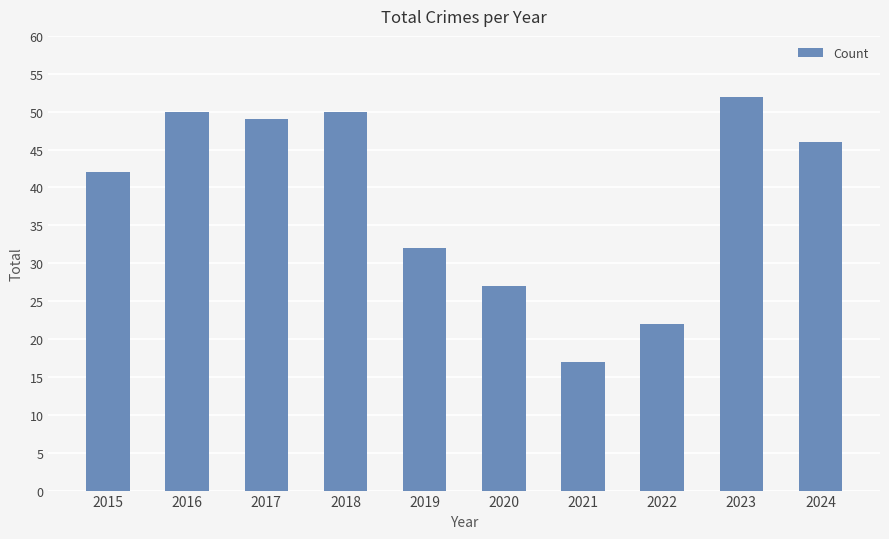

Reading left to right, what are all the values shown in this chart?

42	50	49	50	32	27	17	22	52	46